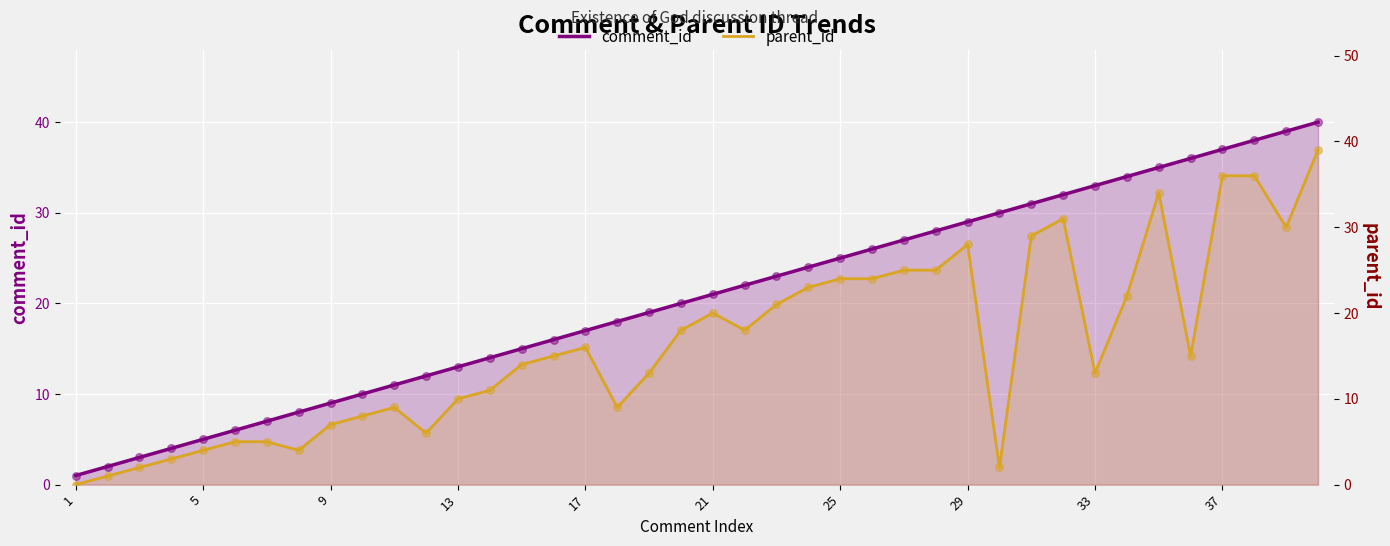

Which series has the largest total across all categories?

comment_id